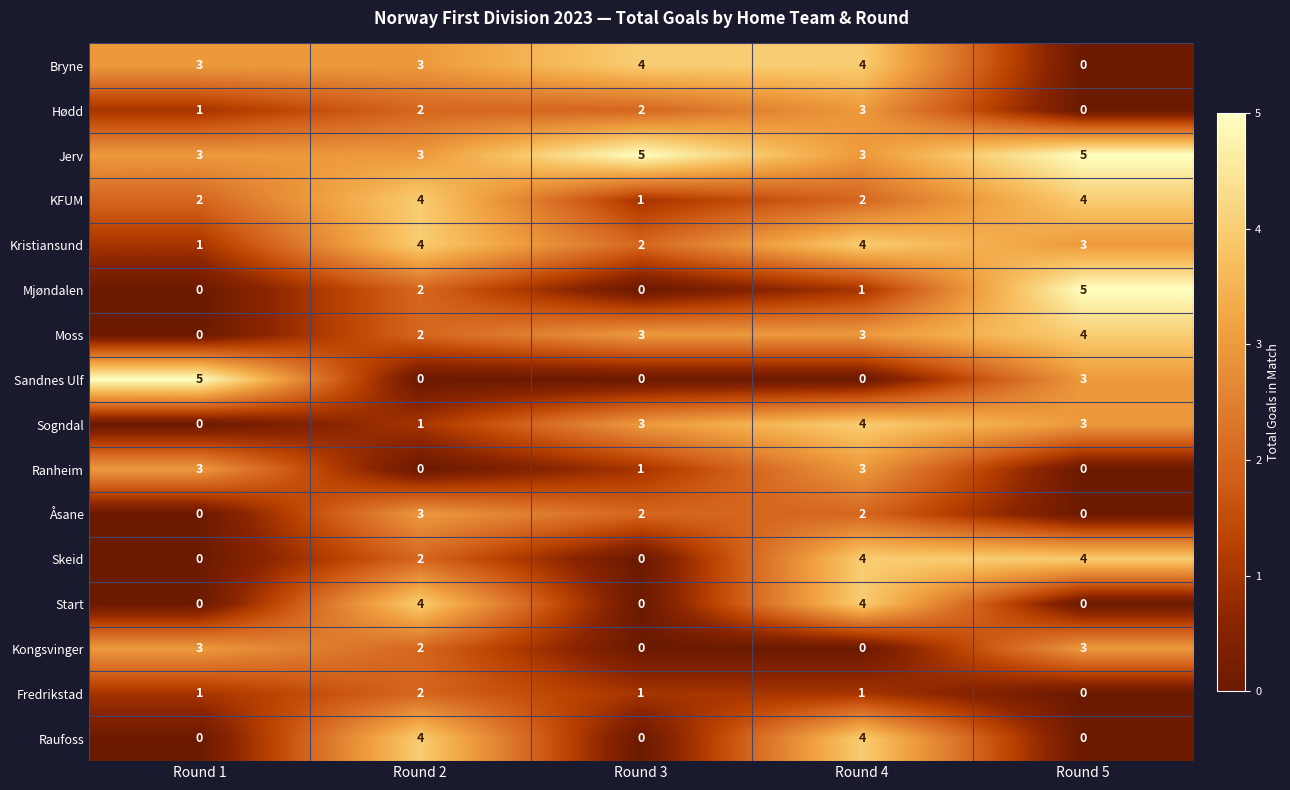

What is the difference between the highest and lowest values at Round 1?

5